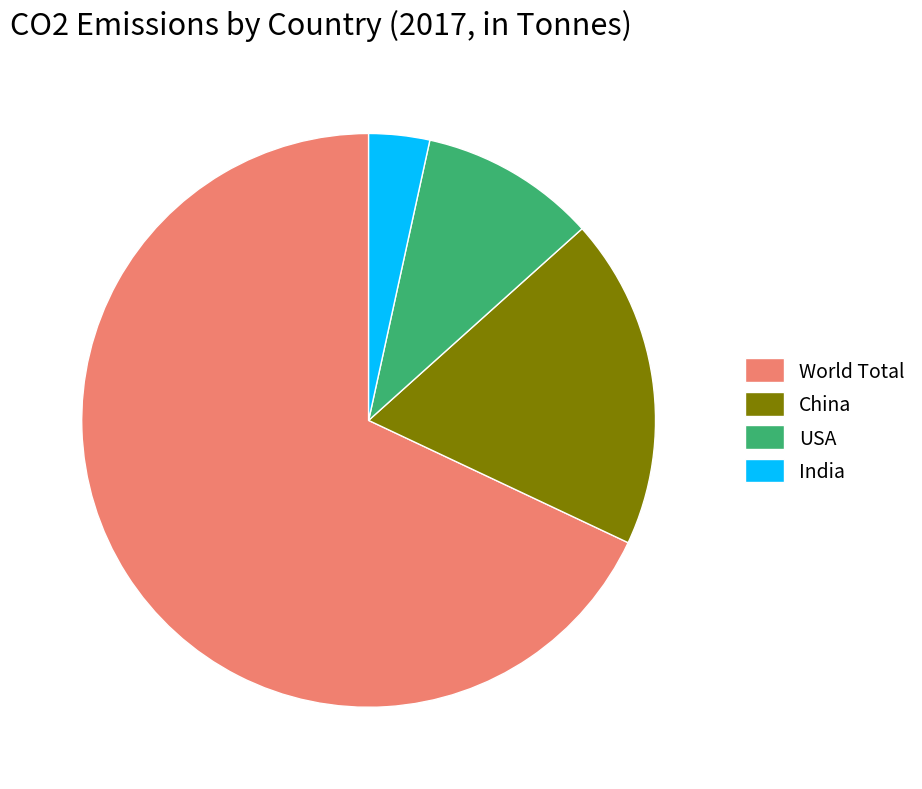

Rank the categories by value from highest to lowest.

World Total, China, USA, India